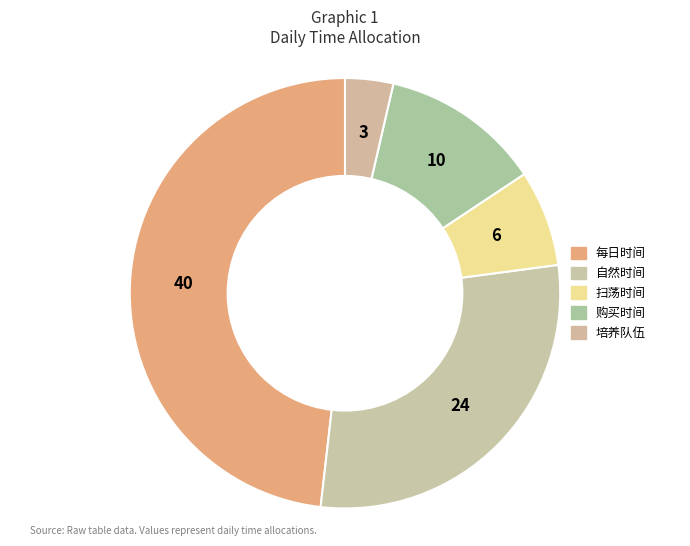

To the nearest percent, what is the difference between the largest and smallest slice percentages?

45%